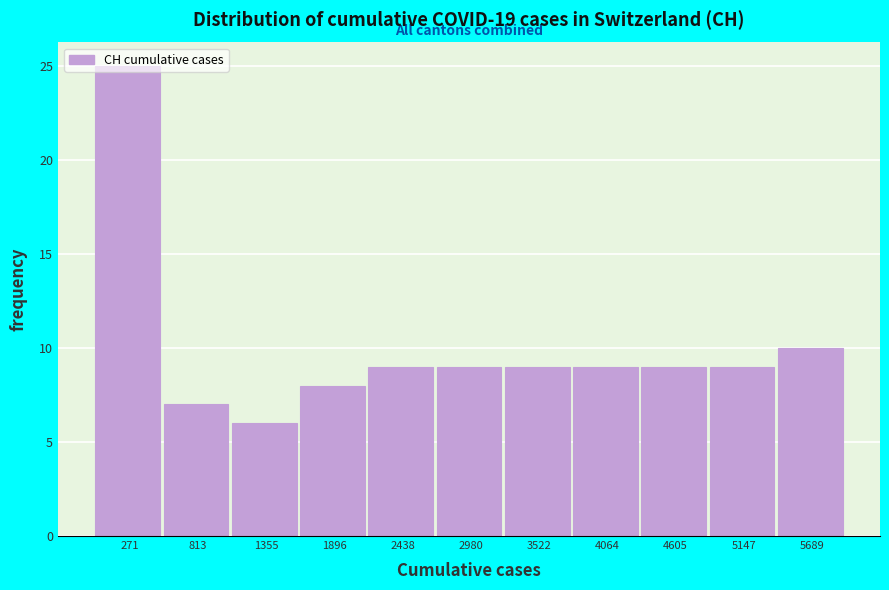

Reading left to right, list every bar in this chart as the range it spans on the x-axis followed by its height. Neither the bar edges nor the heights are printed on the chart, so give them approximately, as read against the axes.

0 to 500: 25
500 to 1100: 7
1100 to 1600: 6
1600 to 2200: 8
2200 to 2700: 9
2700 to 3300: 9
3300 to 3800: 9
3800 to 4300: 9
4300 to 4900: 9
4900 to 5400: 9
5400 to 6000: 10